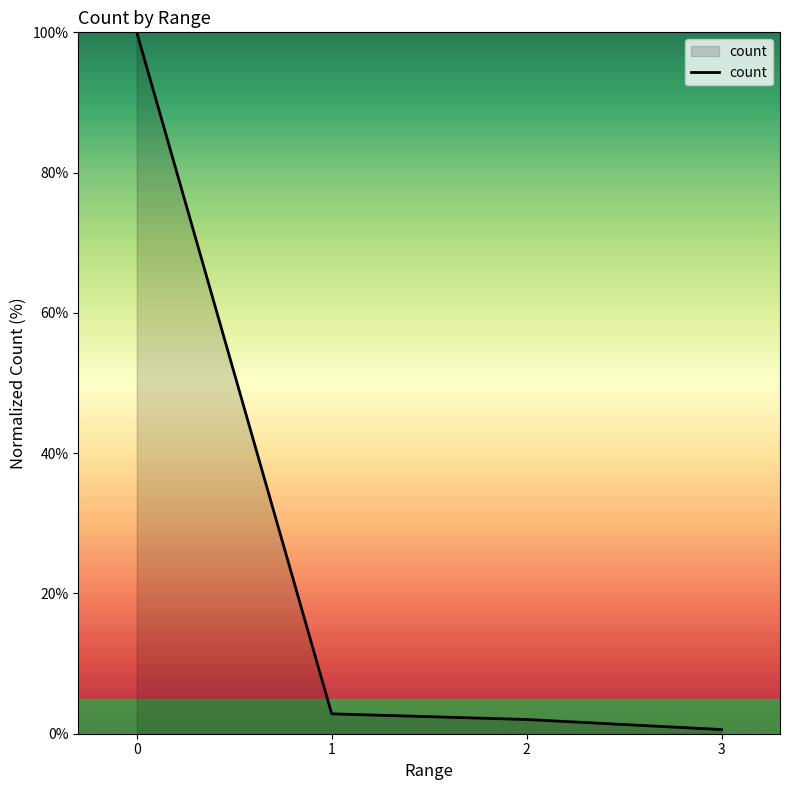

What is the difference between the values at 3 and 1?

2.2